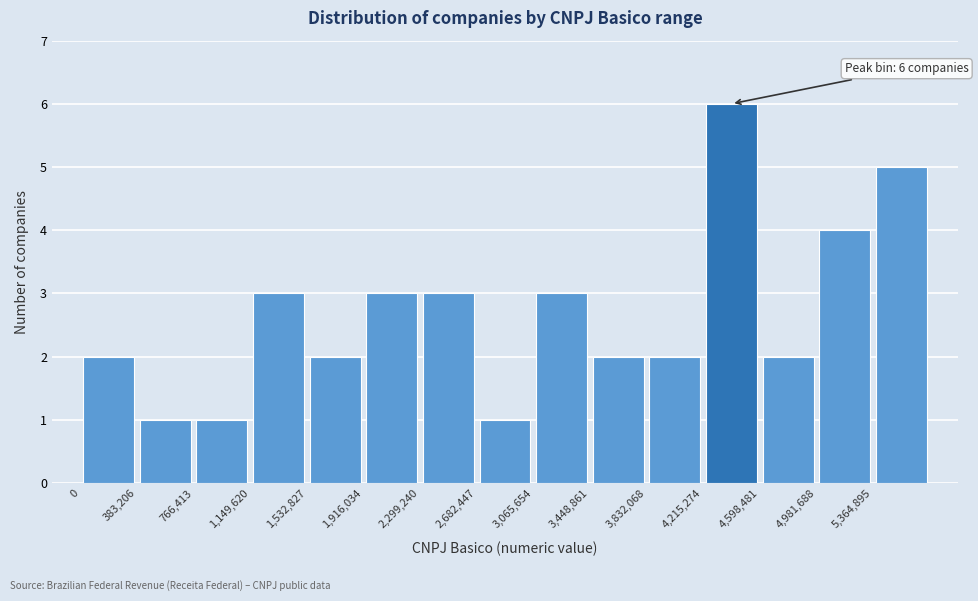

Which range on the x-axis has the tallest bar?

4200000 to 4600000